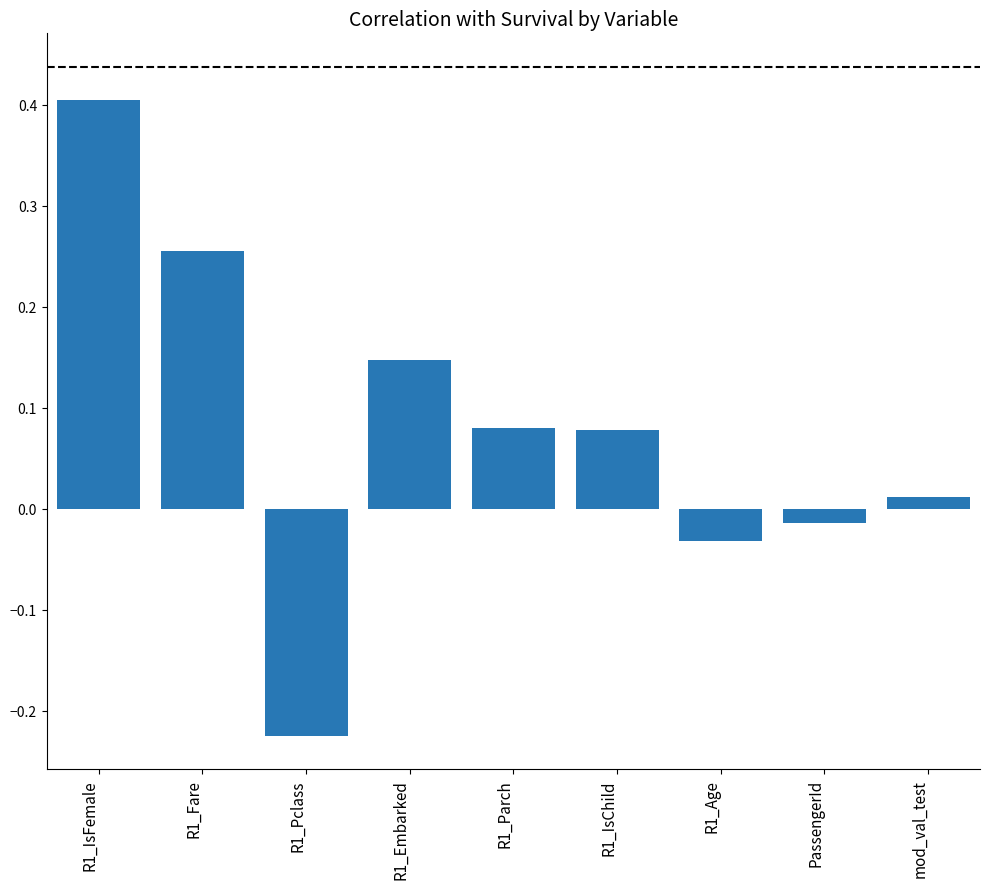

How many categories are shown in the chart?

9